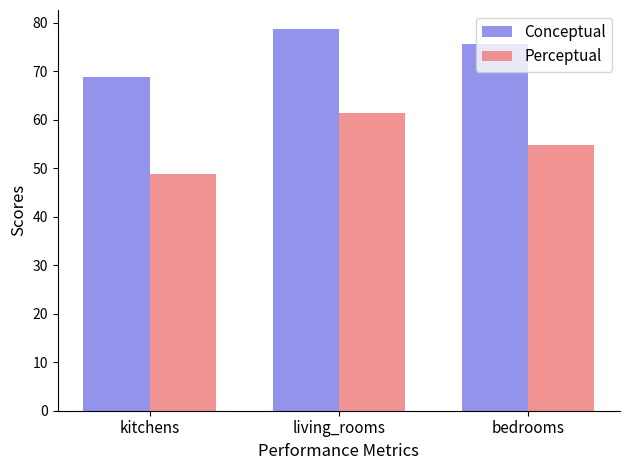

Is the value of Perceptual at kitchens greater than the value of Conceptual at kitchens?

No